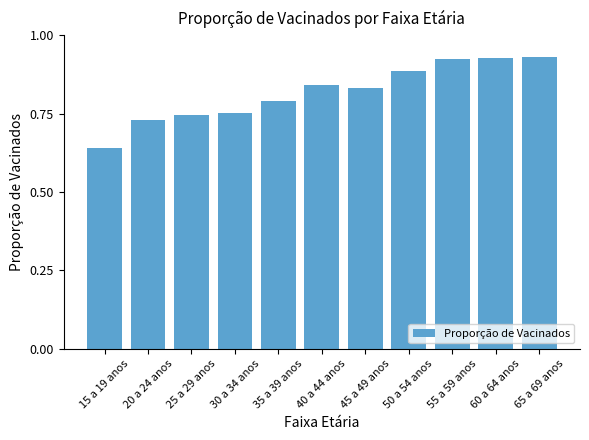

The value at 20 a 24 anos is 1.0. True or false?

False